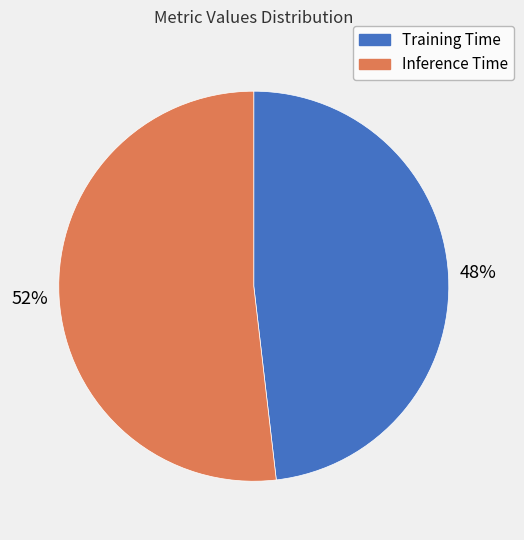

Count the number of slices in the pie.

2